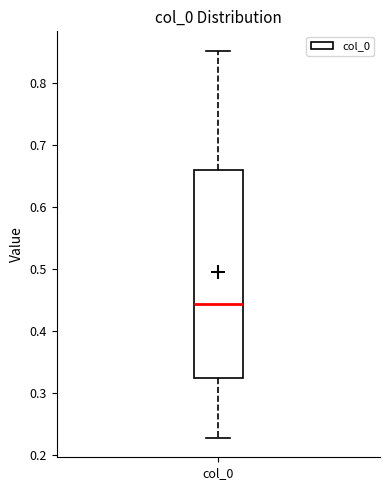

Read this box plot against the y-axis: the position of the median line, the range covered by the box, and the ends of both whiskers. The values are not printed on the chart, so give them approximately, as read against the axis.

median 0.44, box 0.32 to 0.66, whiskers 0.23 to 0.85